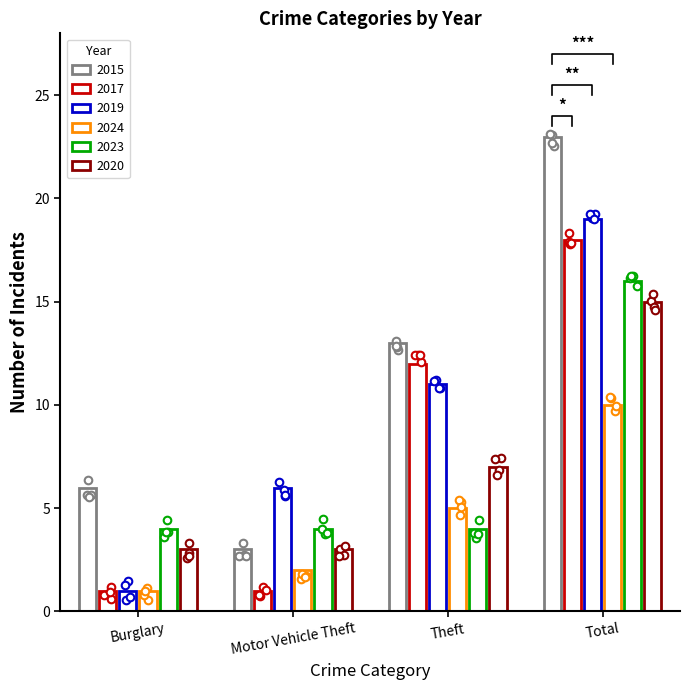

Which series has the largest total across all categories?

2015